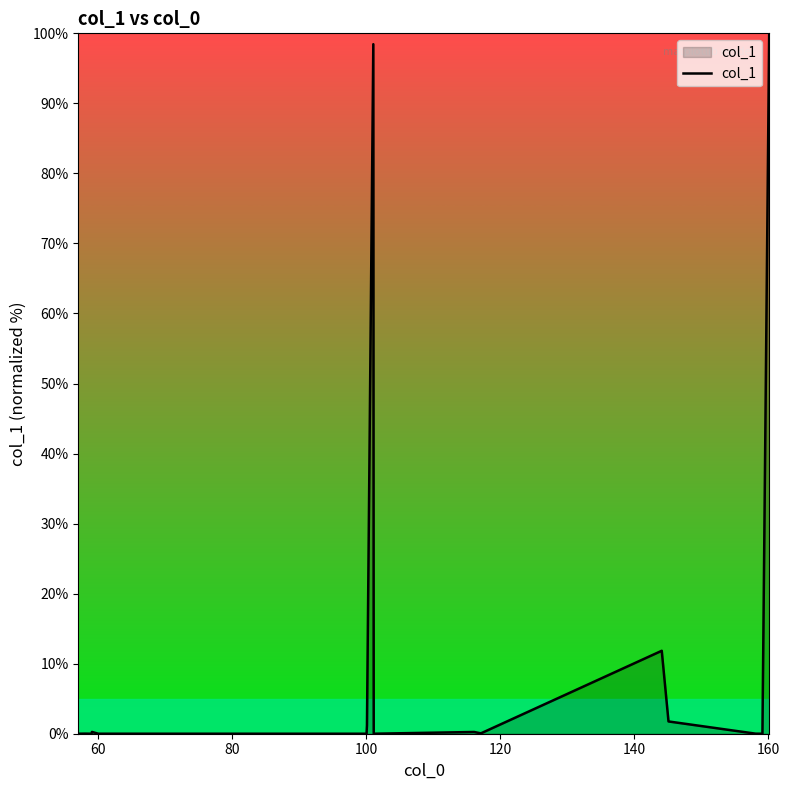

What is the greatest value displayed?

100.0